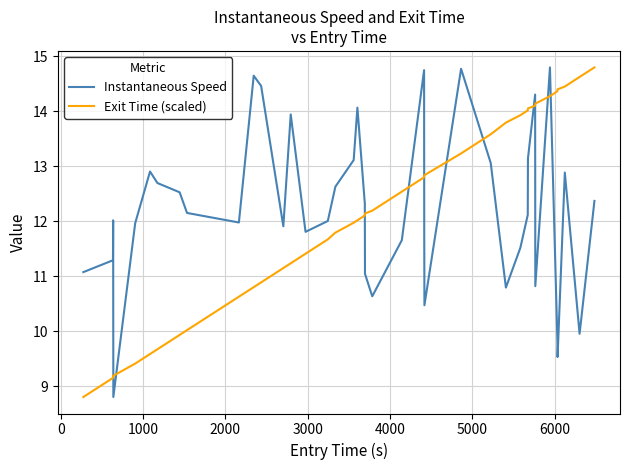

At how many categories does at least one series exceed 9?

40